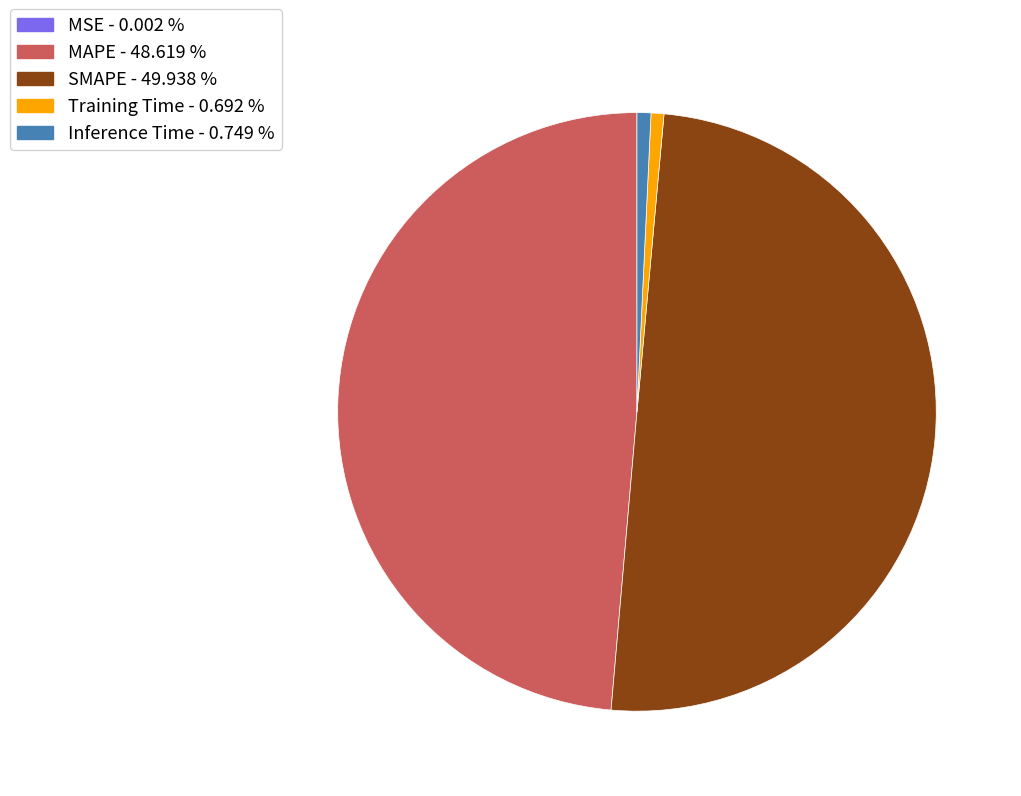

The SMAPE slice represents 50% of the pie. True or false?

True